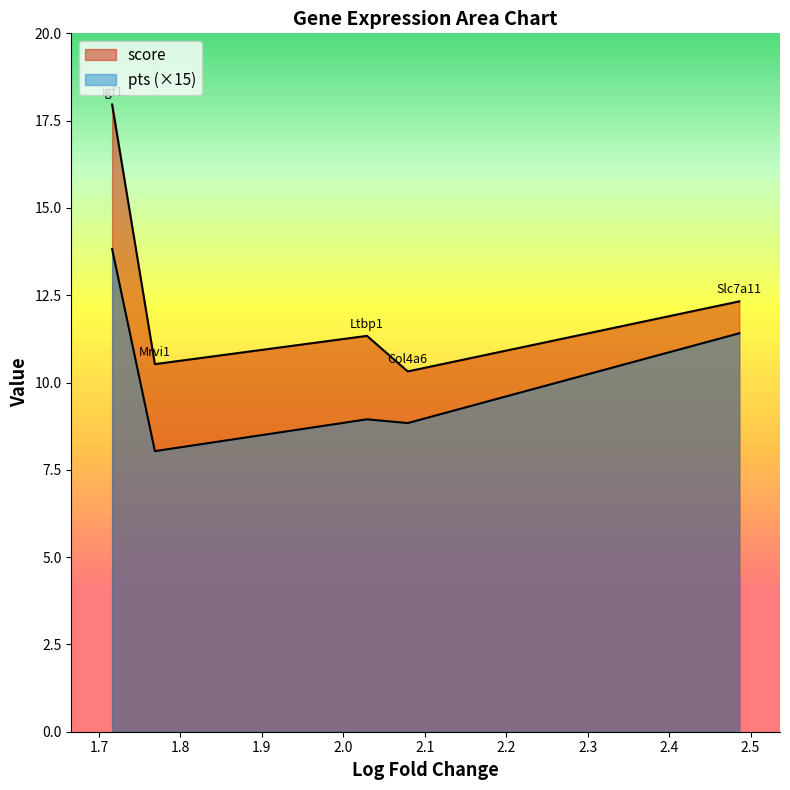

Reading left to right, what are all the values shown in this chart?

score: 18.0	10.5	11.3	10.3	12.3
pts: 13.8	8.0	8.9	8.8	11.4